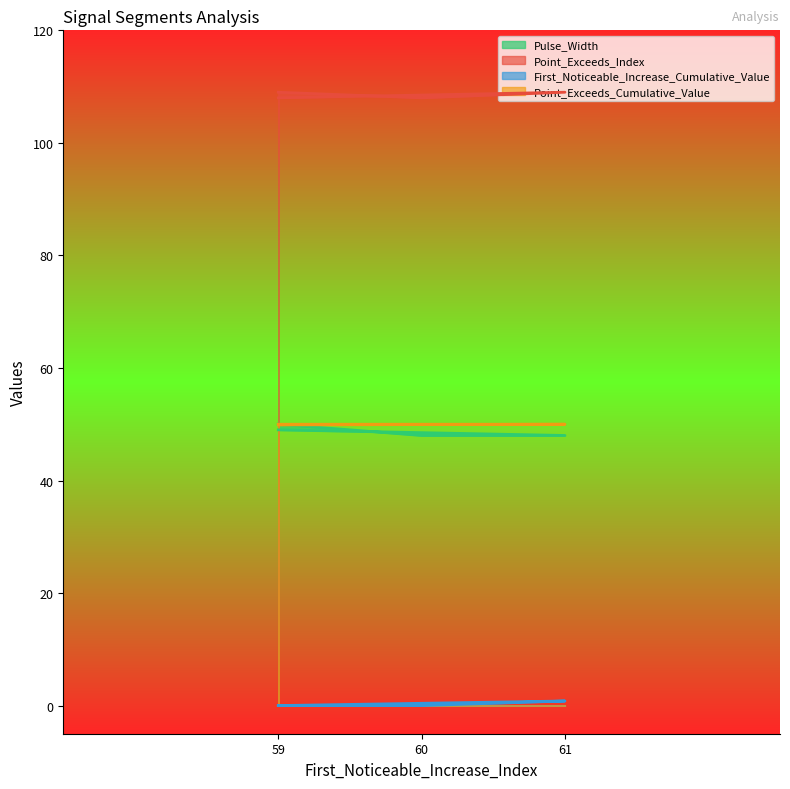

At 59, list the series in order from smallest to largest.

First_Noticeable_Increase_Cumulative_Value, Pulse_Width, Point_Exceeds_Cumulative_Value, Point_Exceeds_Index